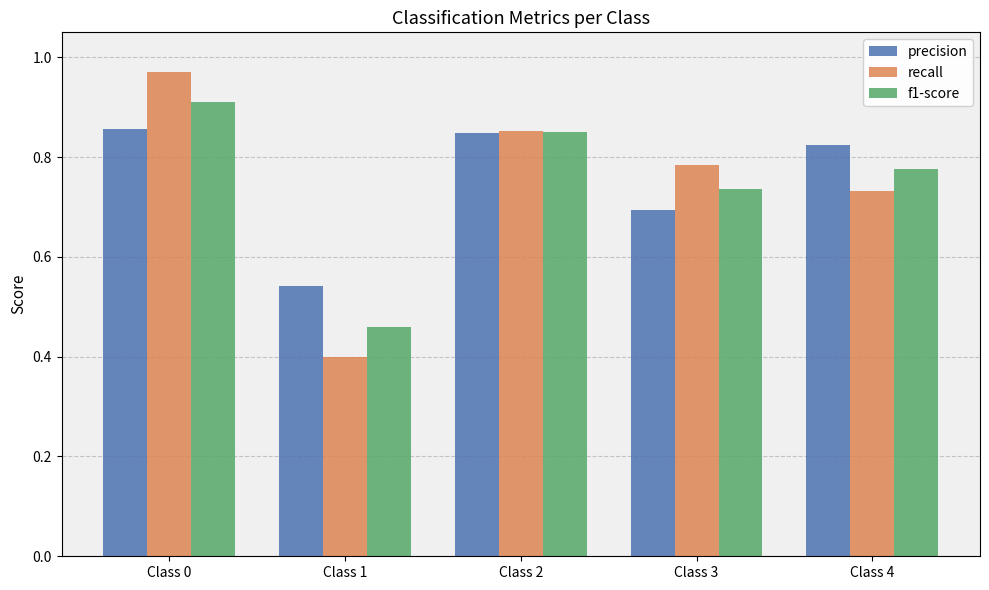

Between Class 2 and Class 3, which series saw the biggest shift?

precision